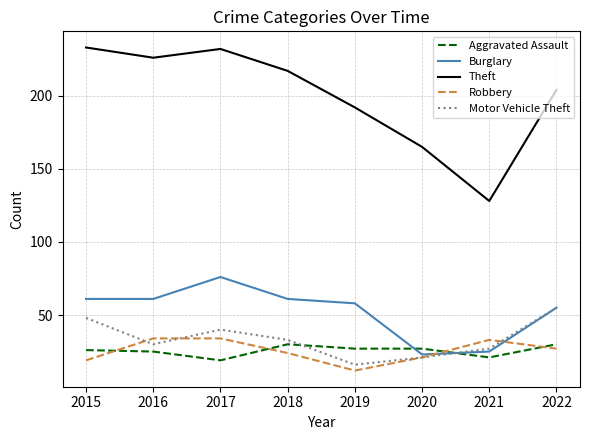

Which series changed the most between 2021 and 2022?

Theft